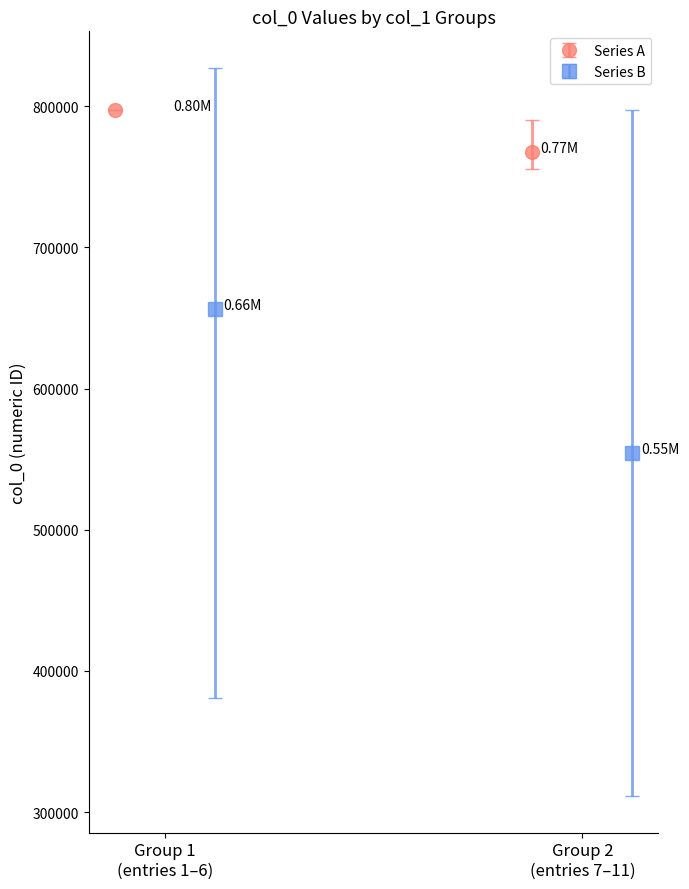

What is the smallest value displayed?

311311